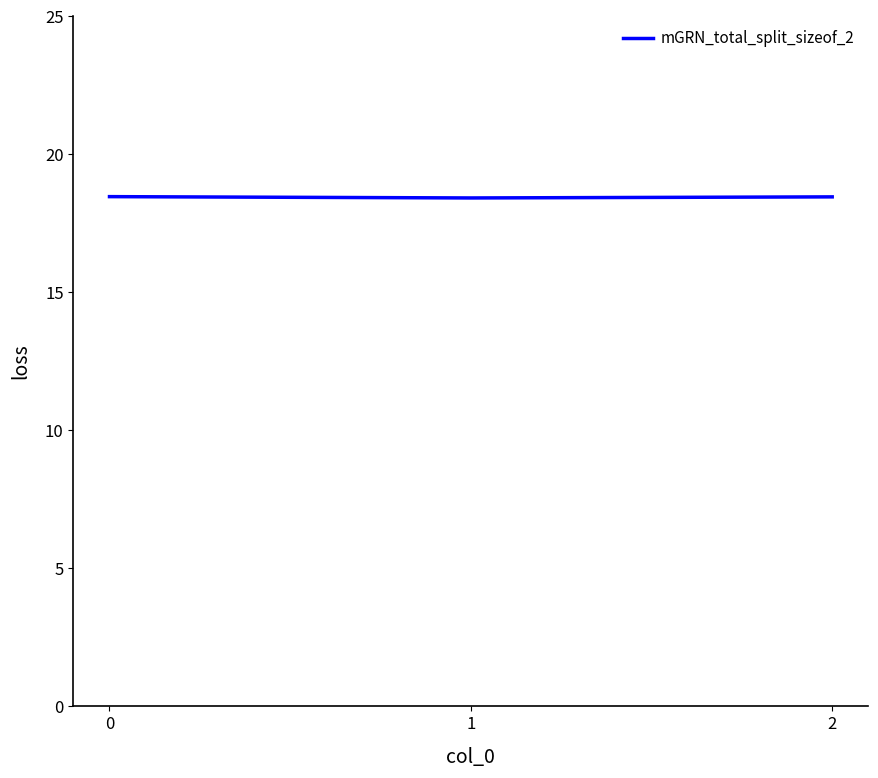

How many values are between 18 and 19?

3